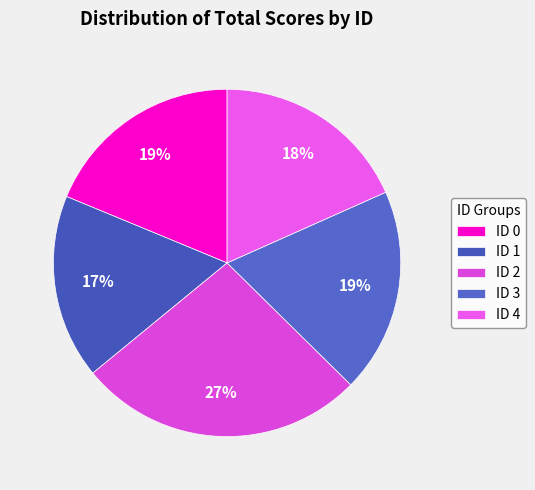

Does ID 4 represent more than half of the total?

No